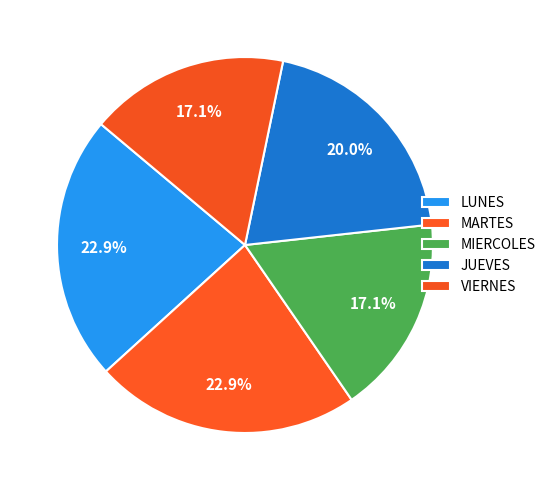

To the nearest percent, what portion does JUEVES represent?

20%